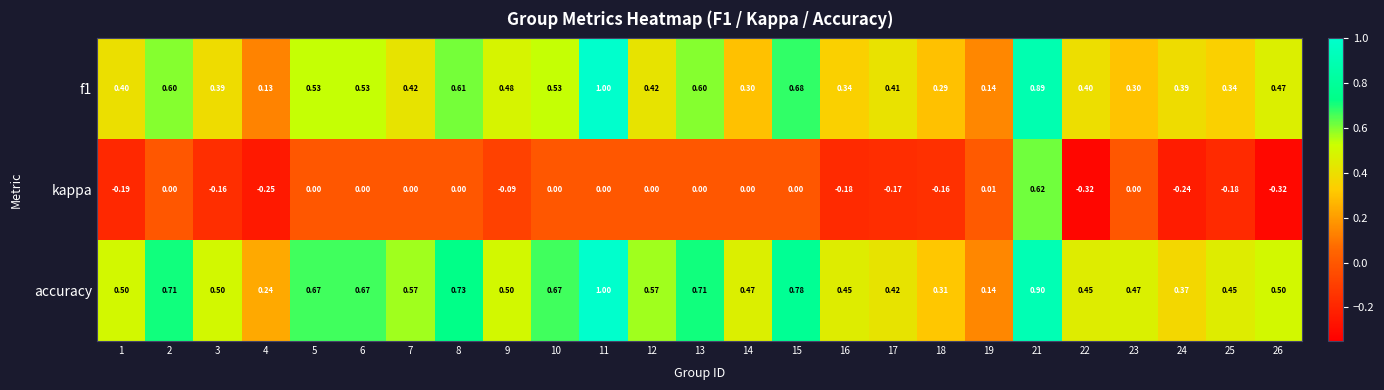

Which series has the largest range (max minus min)?

kappa